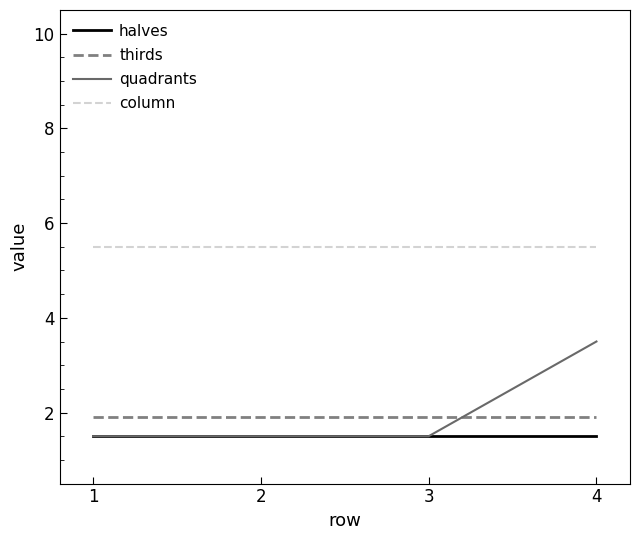

The halves series shows 1.5 at 2. True or false?

True